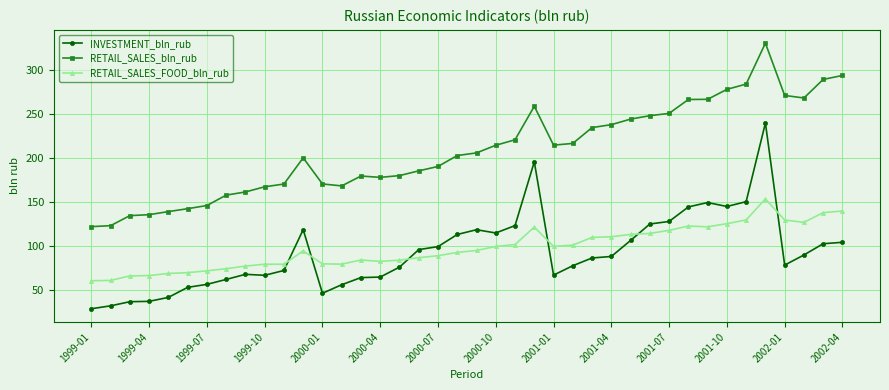

What is the value of the RETAIL_SALES_bln_rub point at the 29th from the left?

244.0